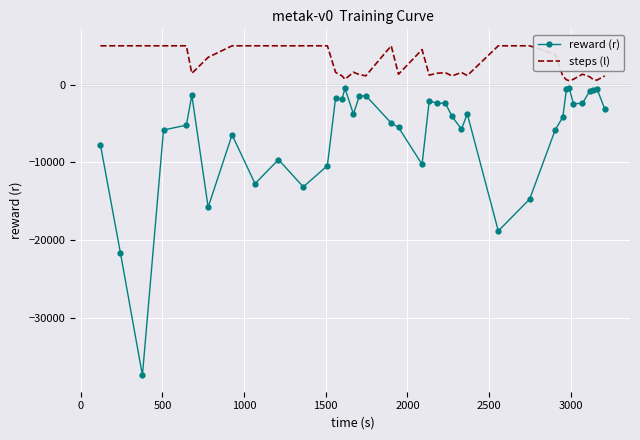

How many categories are shown in the chart?

39